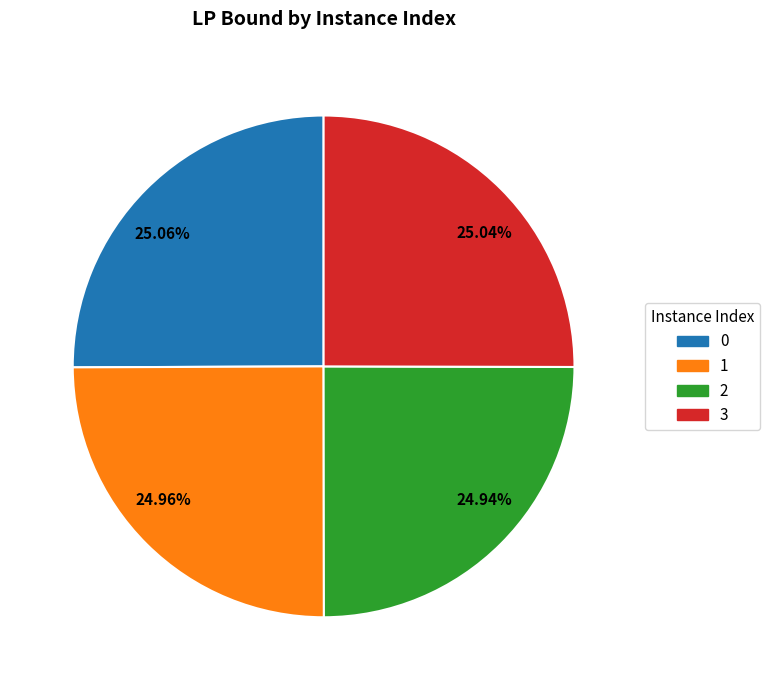

To the nearest percent, what portion does 2 represent?

25%